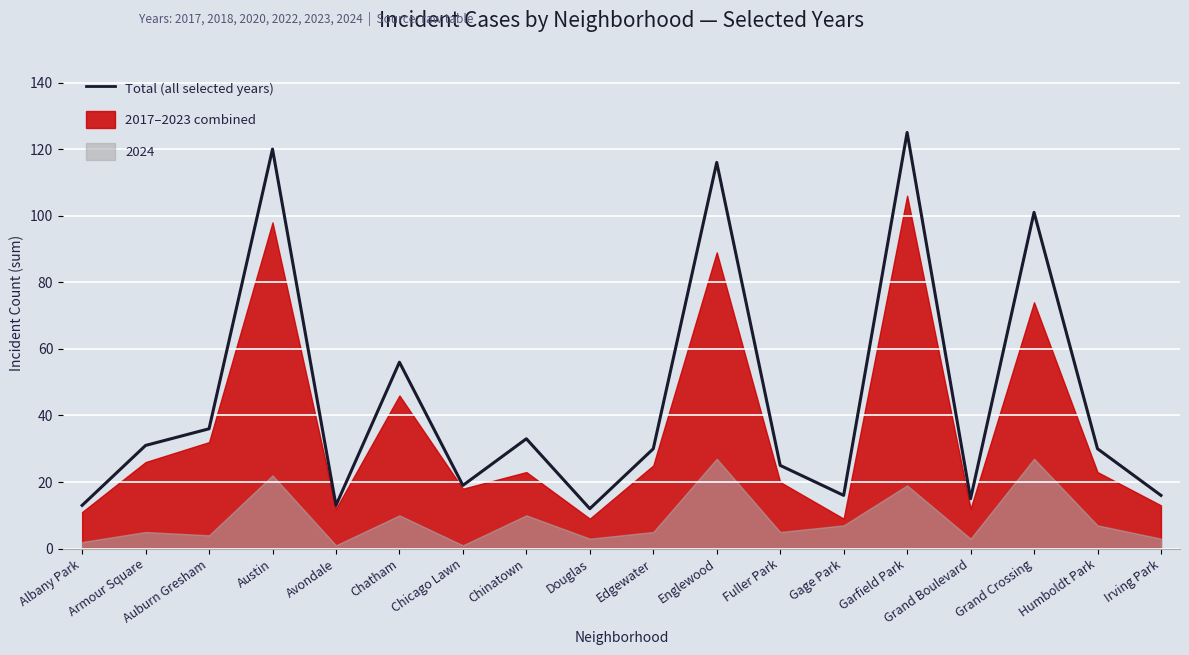

The chart shows a value of 36 at Auburn Gresham. True or false?

True